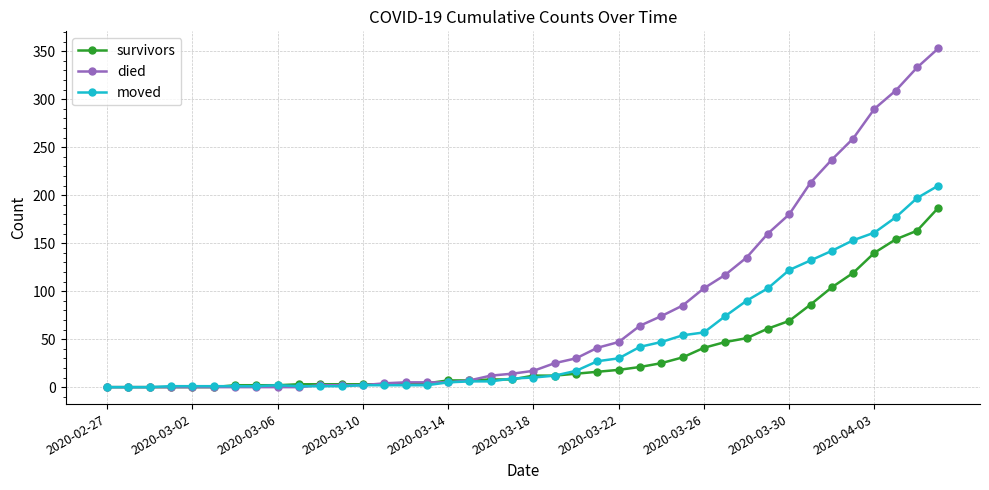

What is the highest value of the died series?

353